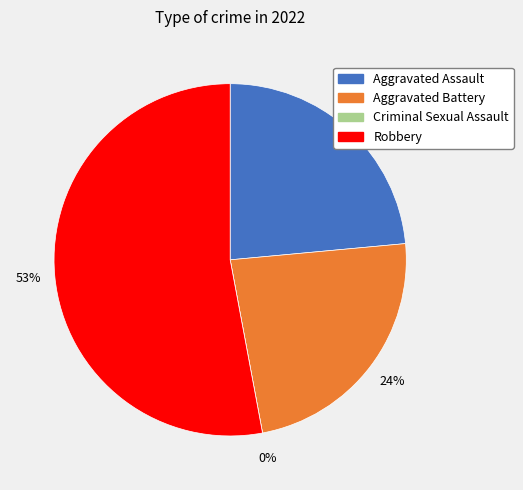

Which slice is the largest?

Robbery